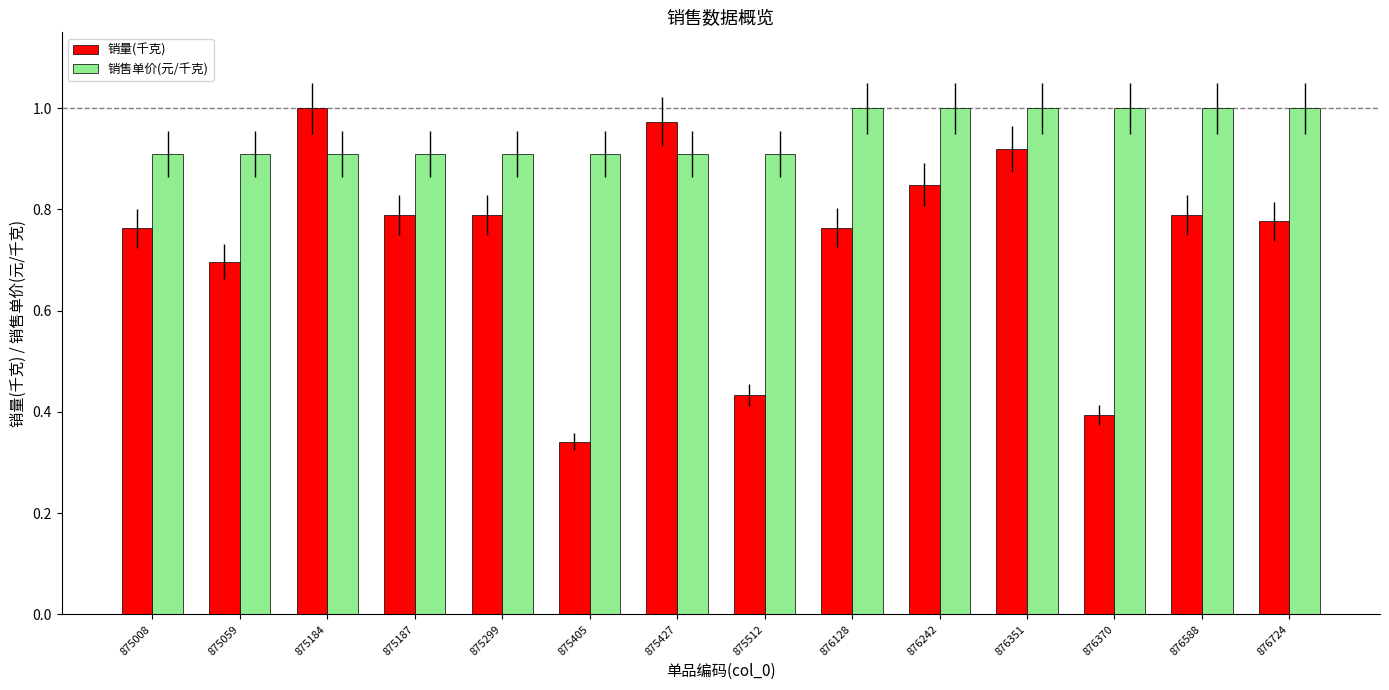

What is the sum of the 销售单价(元/千克) values at 876351 and 875405?

1.9